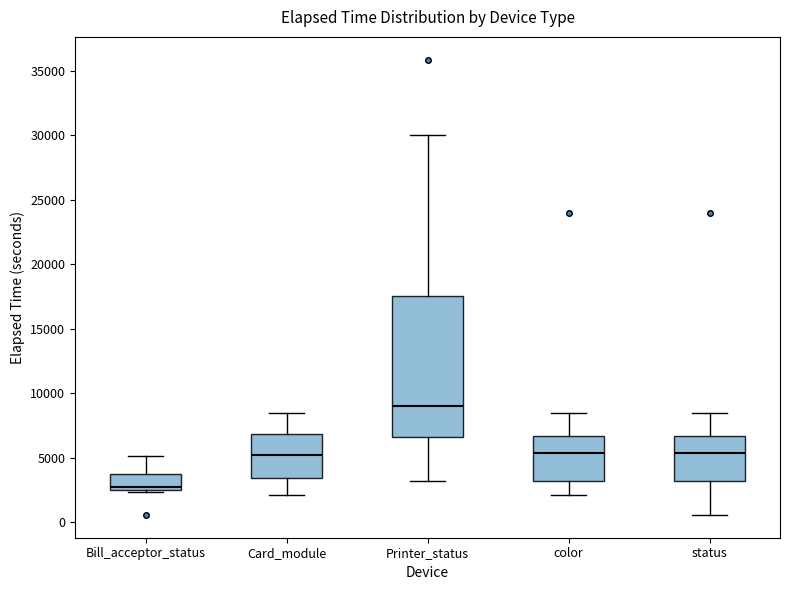

Which box's median line is the lowest?

Bill_acceptor_status